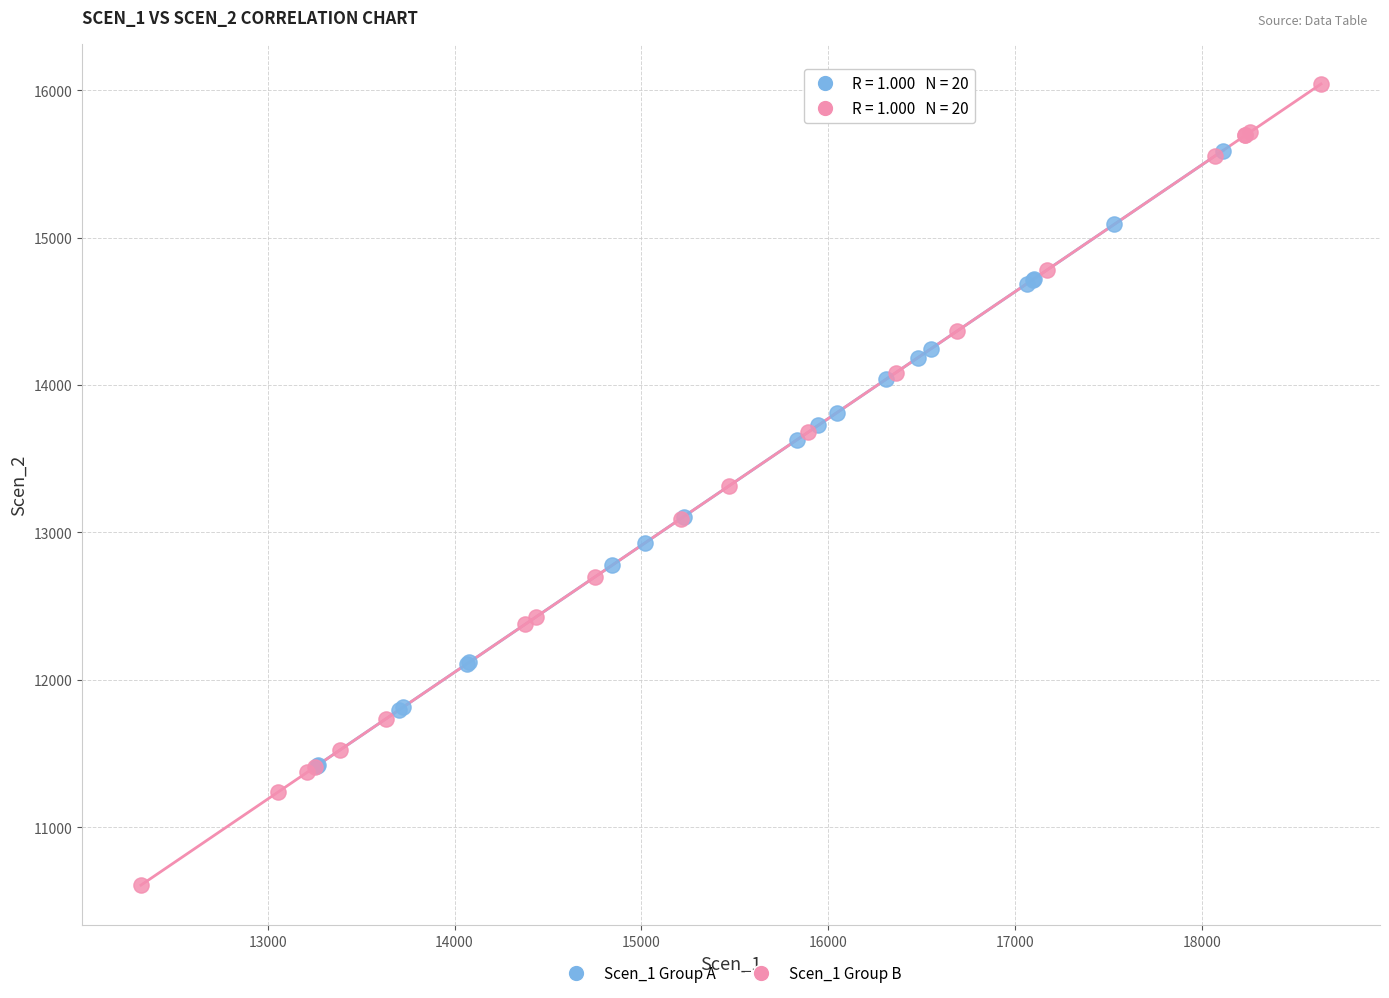

What are all the series names shown in the legend?

Scen_1 Group A, Scen_1 Group B